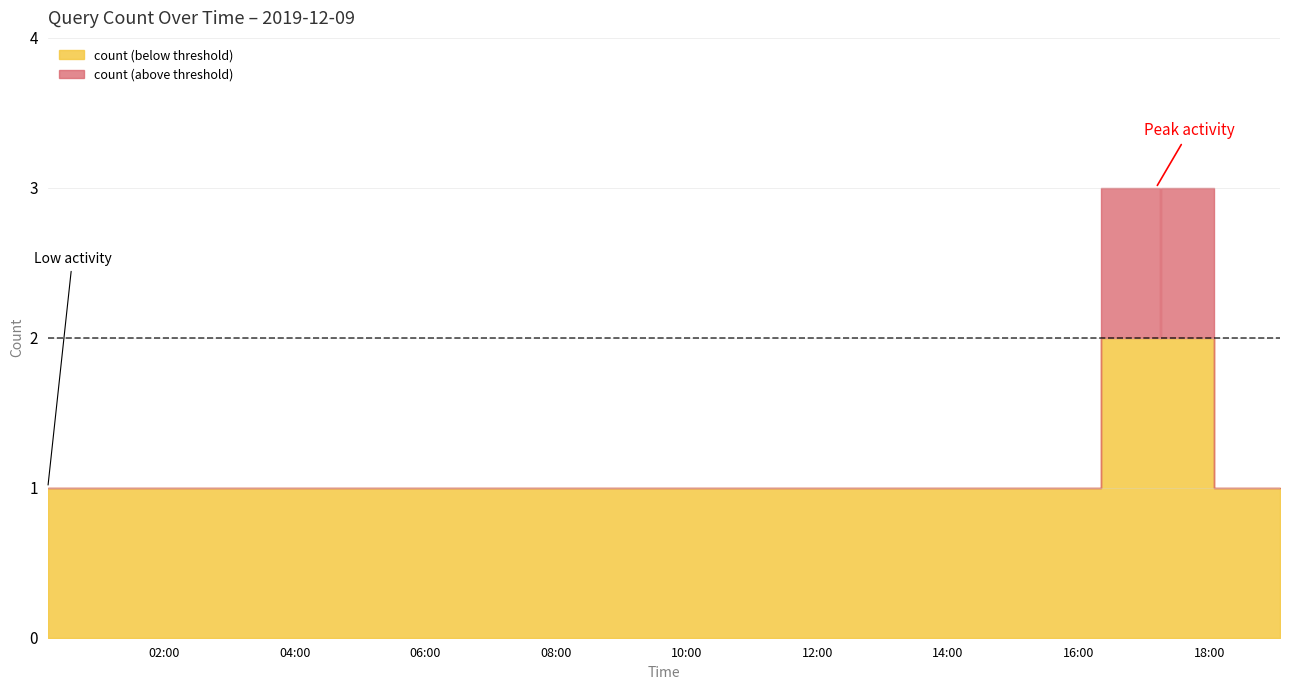

Where is the data nearest to the value 2?

2019-12-09 17:15:00